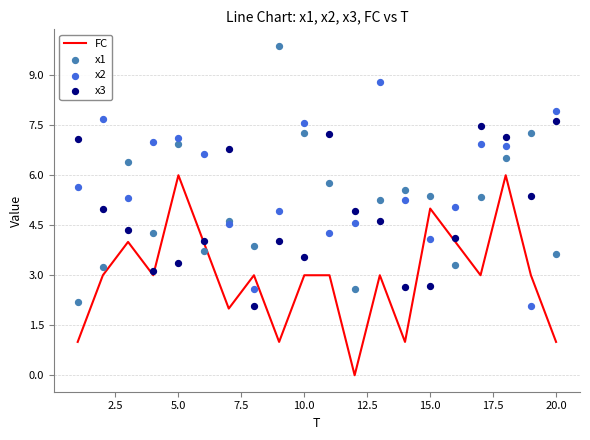

What are all the series names shown in the legend?

FC, x1, x2, x3